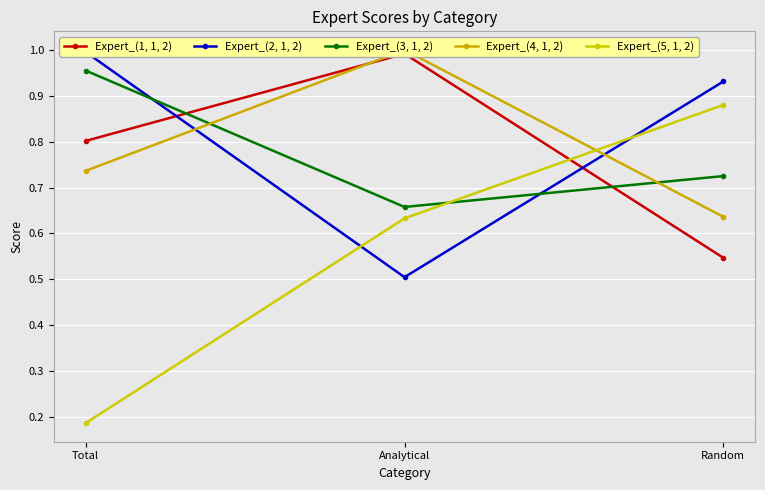

What is the difference between the highest and lowest values at Analytical?

0.5